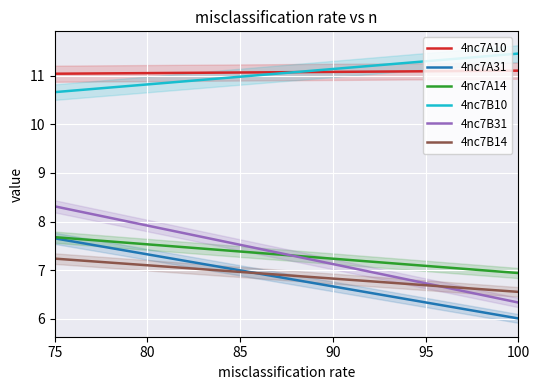

Reading left to right, list all the values displayed in this chart.

4nc7A10: 11.0	11.1
4nc7A31: 7.7	6.0
4nc7A14: 7.7	6.9
4nc7B10: 10.7	11.5
4nc7B31: 8.3	6.3
4nc7B14: 7.2	6.6